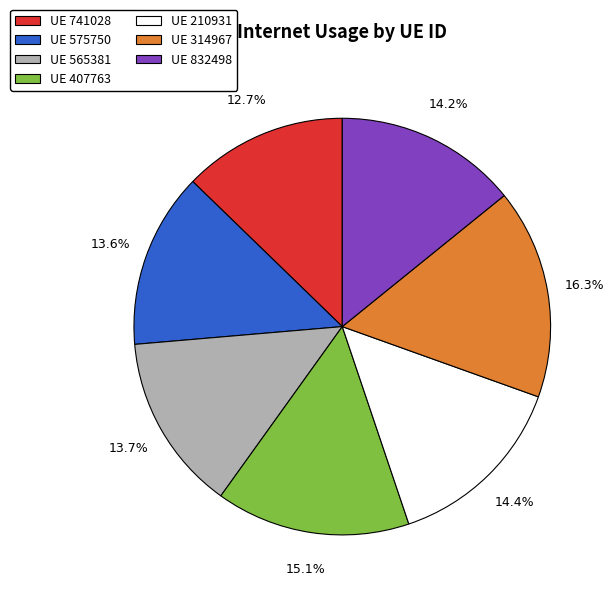

Is there a majority slice in this chart?

No